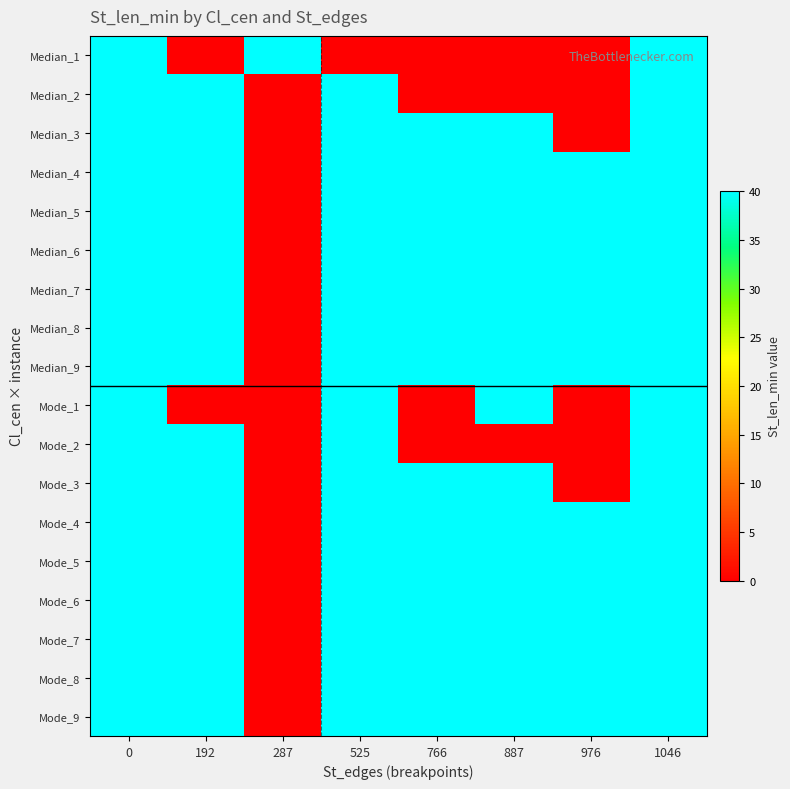

What is the total value across all series at 976?

480